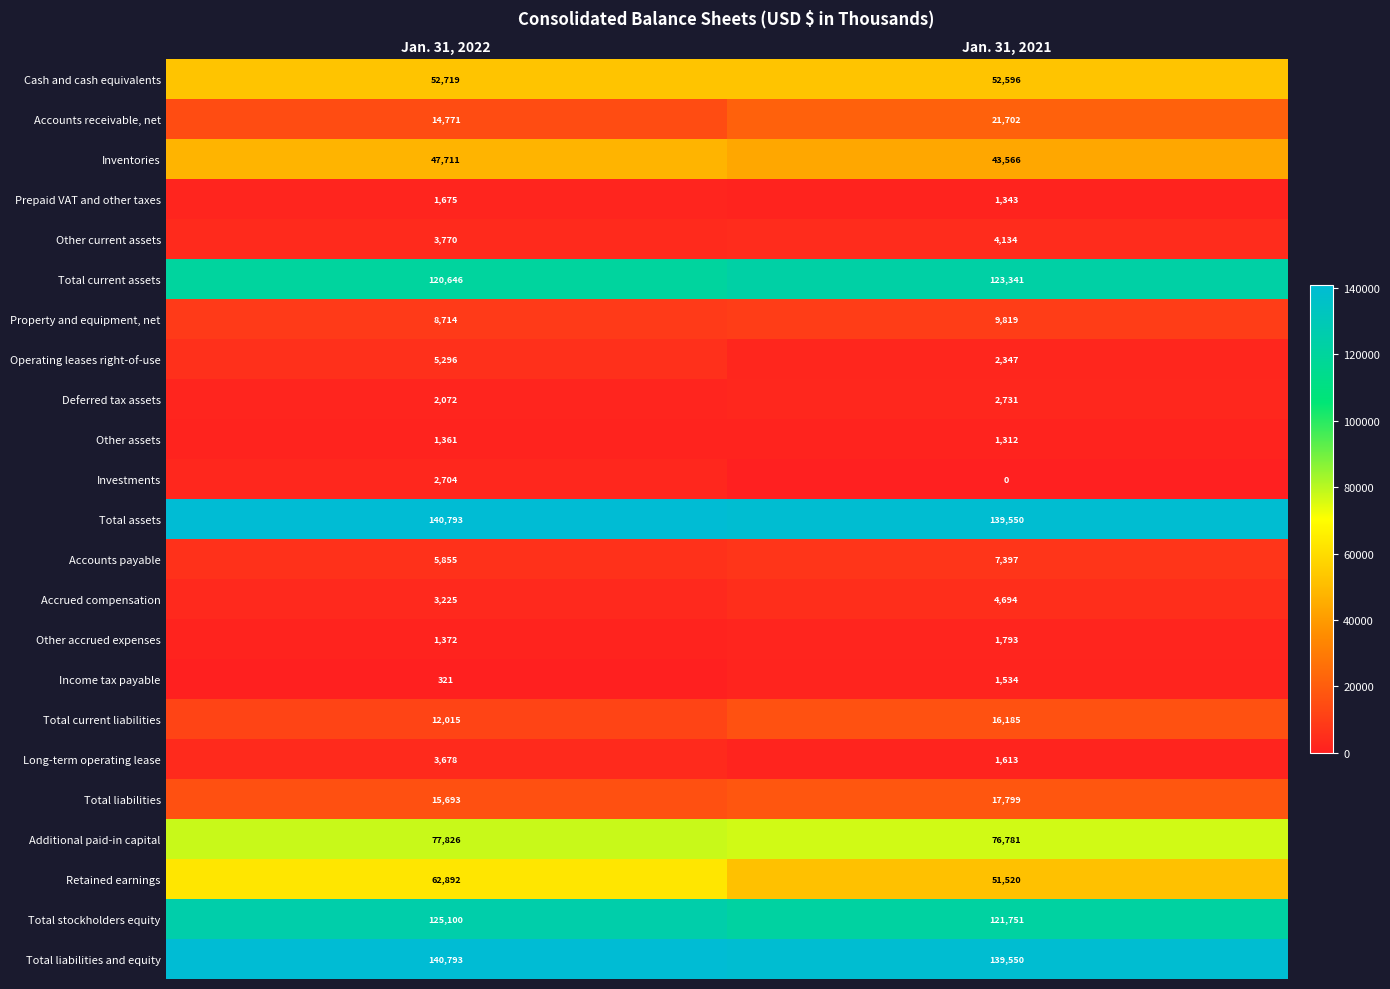

Between Jan. 31, 2022 and Jan. 31, 2021, which series saw the biggest shift?

Retained earnings